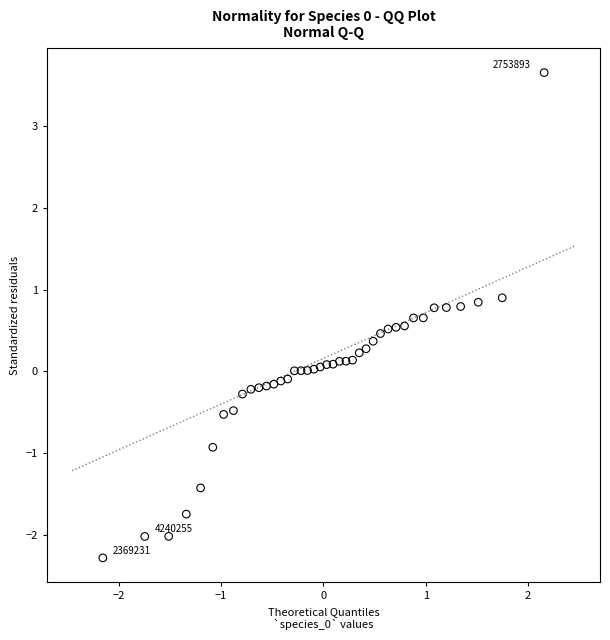

What is the range of X values (max minus min)?

4.3